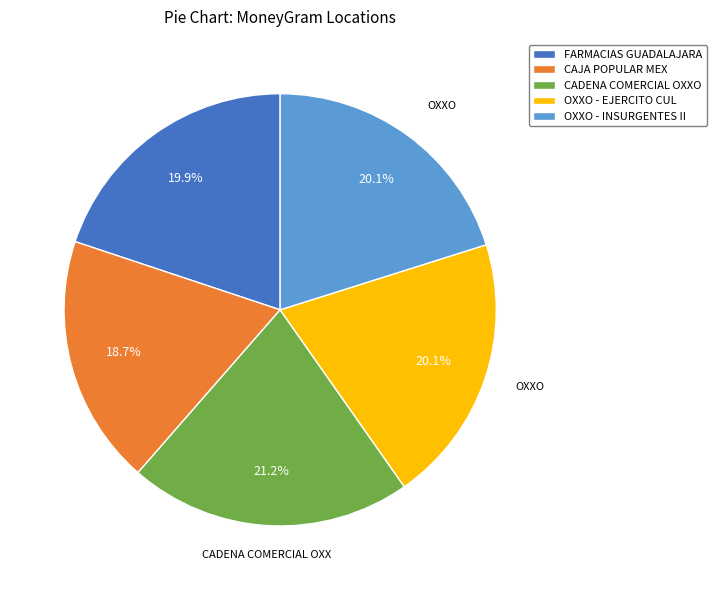

What is the ratio of the value at CADENA COMERCIAL OXXO to the value at OXXO - INSURGENTES II?

1.1